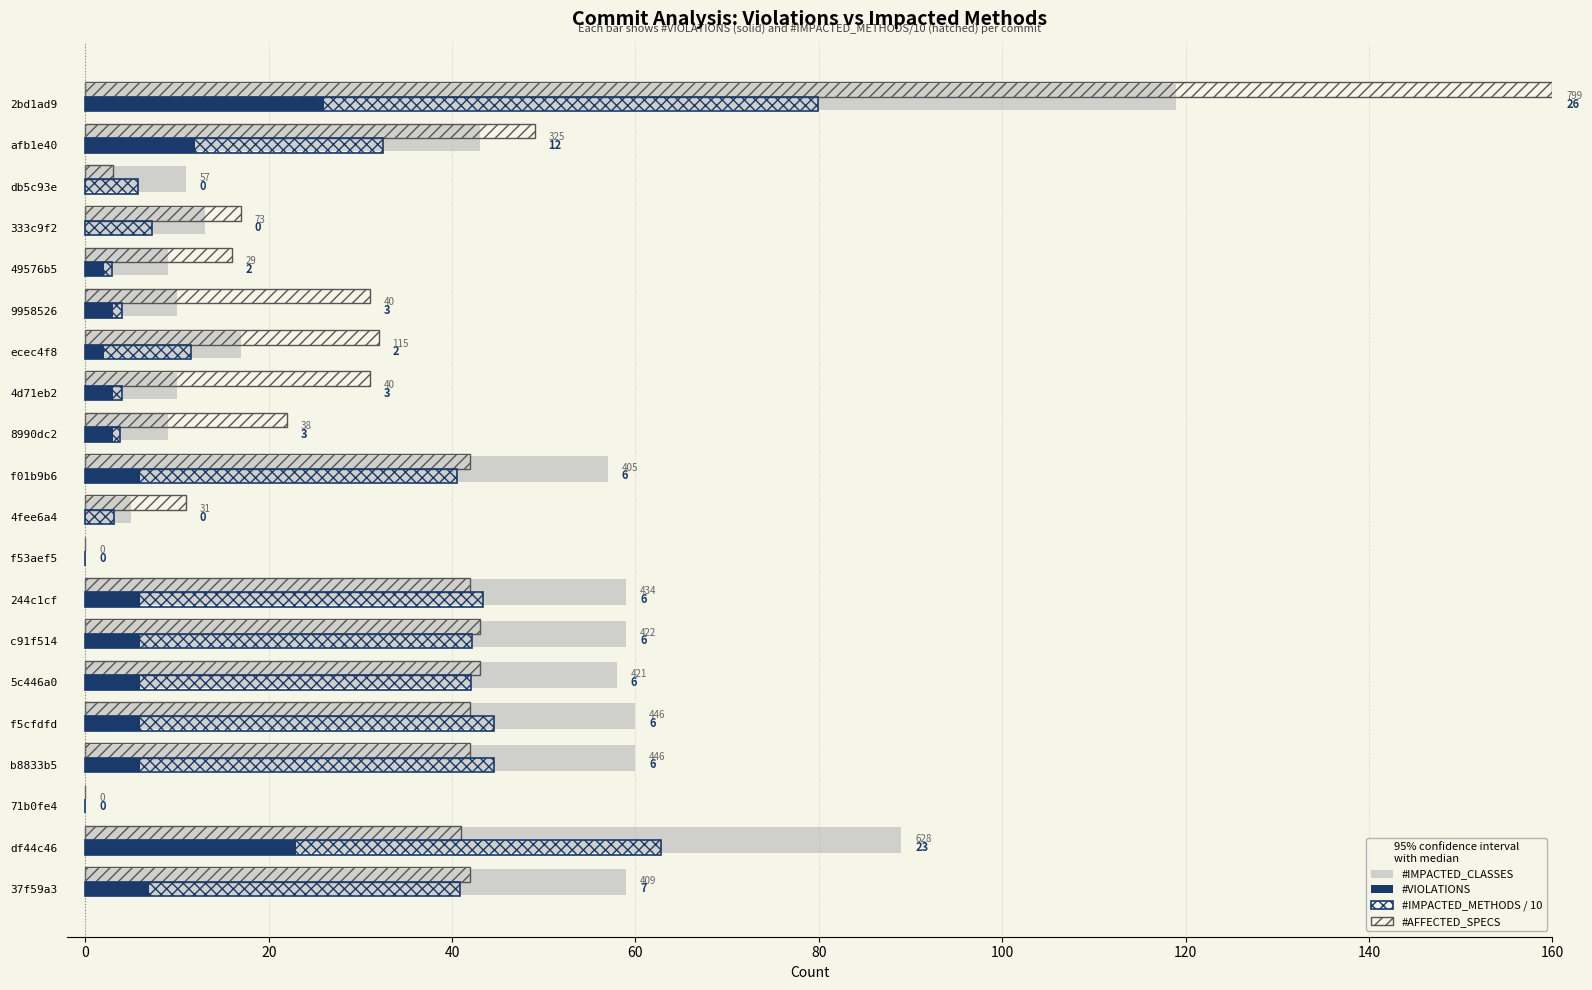

What is the average value of the #AFFECTED_SPECS series?

35.5